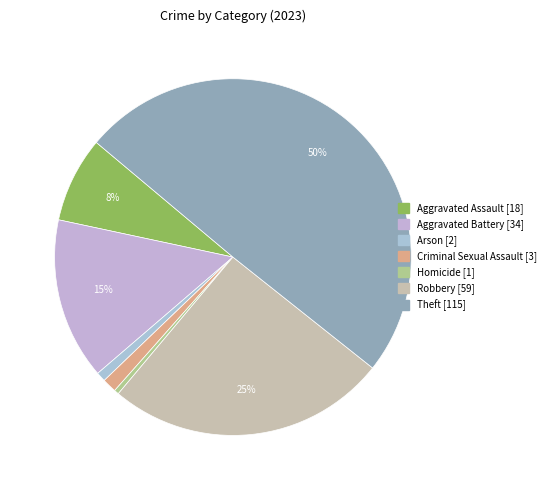

Is it true that Aggravated Battery is 15% of the pie?

True